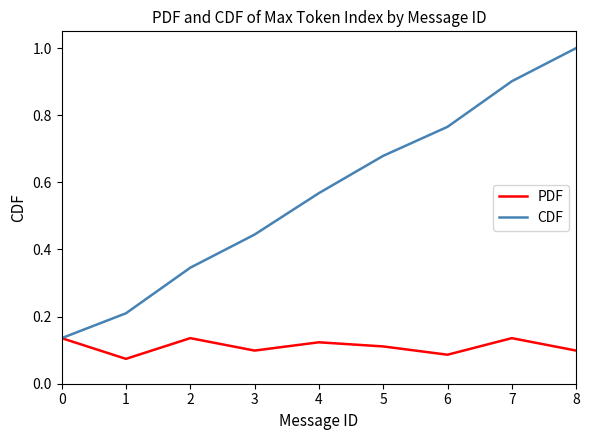

Rank the series by their maximum value, from highest to lowest.

CDF, PDF